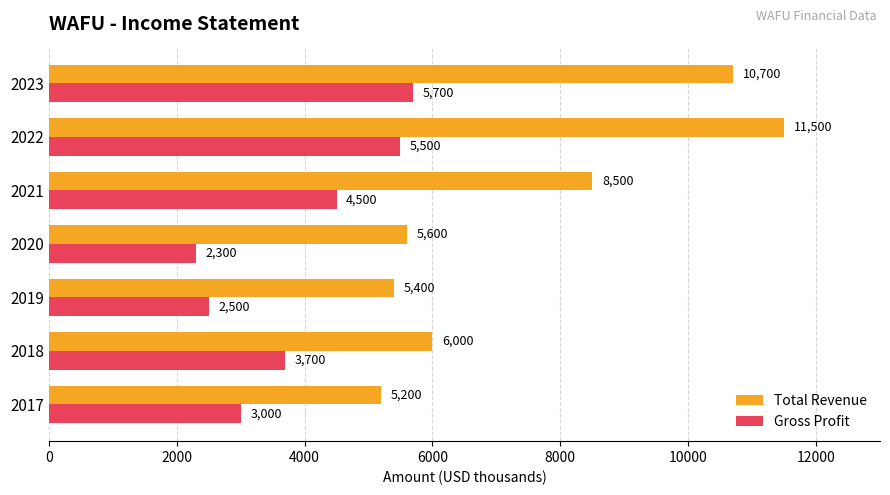

List the labels in order of Total Revenue value, largest first.

2022, 2023, 2021, 2018, 2020, 2019, 2017